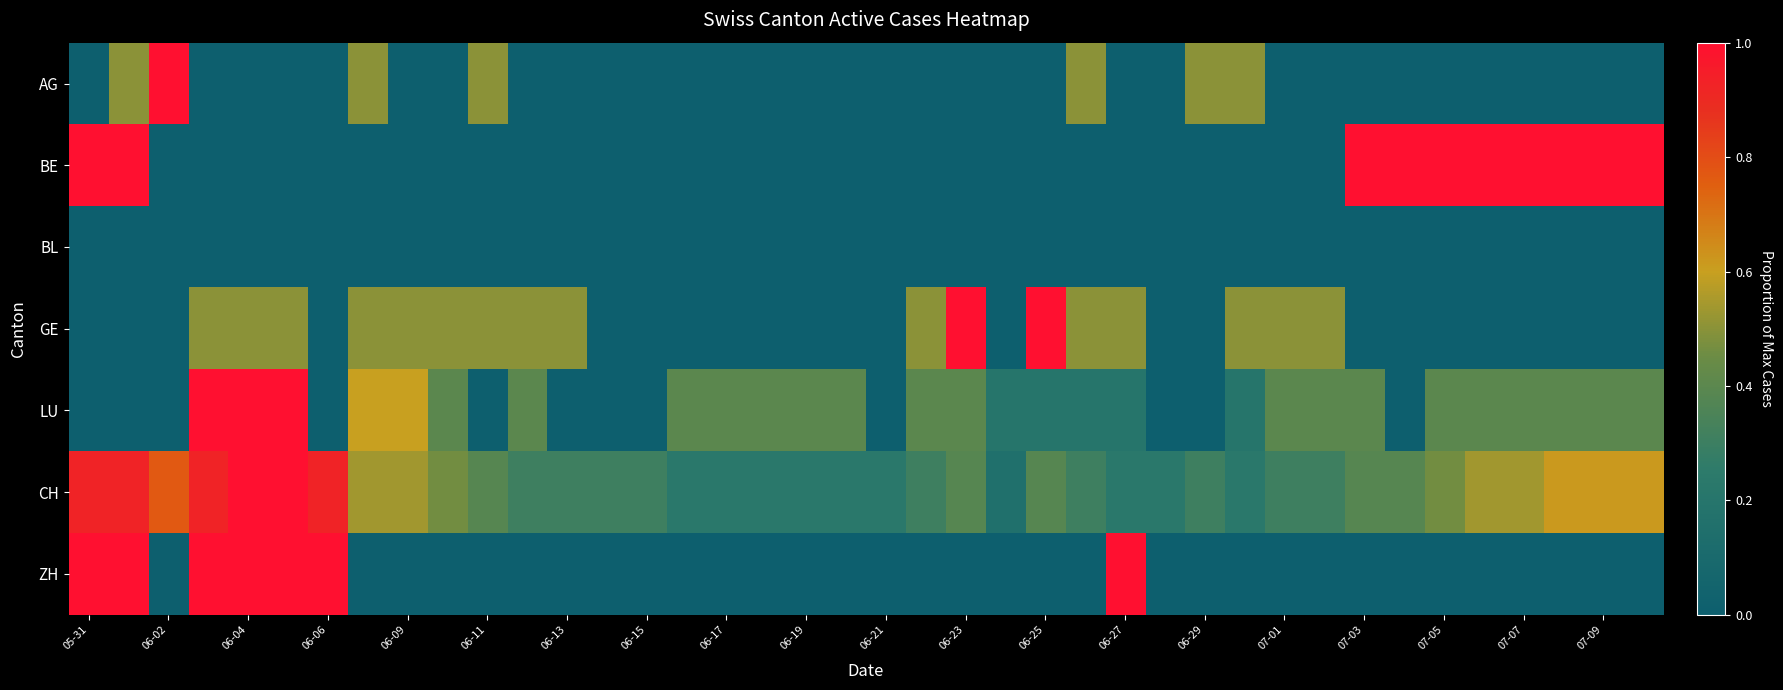

At how many categories does at least one series exceed 0?

40